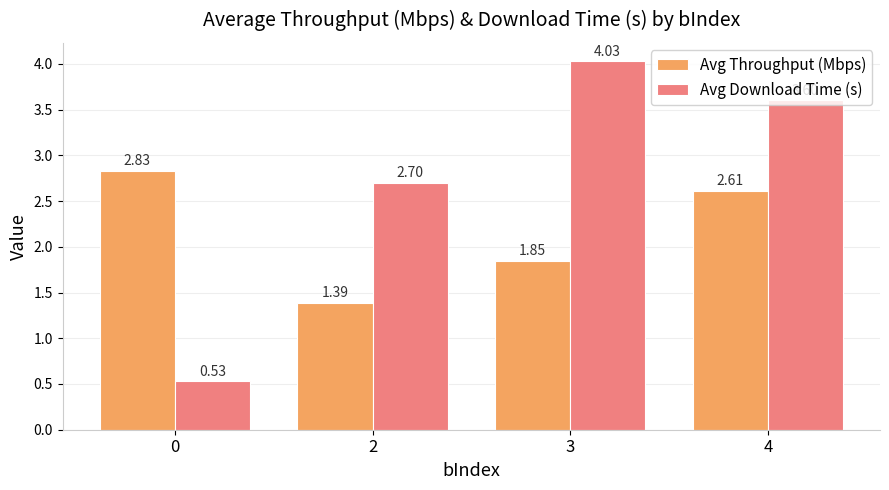

What is the sum of the Avg Throughput (Mbps) values at 3 and 2?

3.2